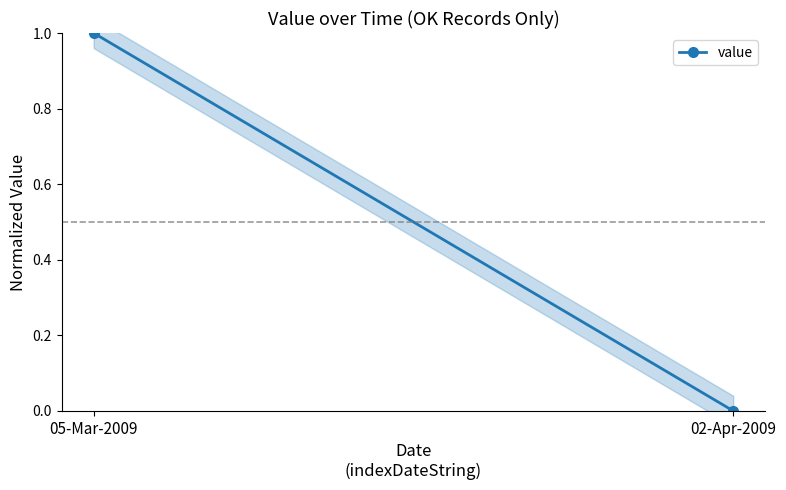

Is it true that the value at 05-Mar-2009 is 1?

True